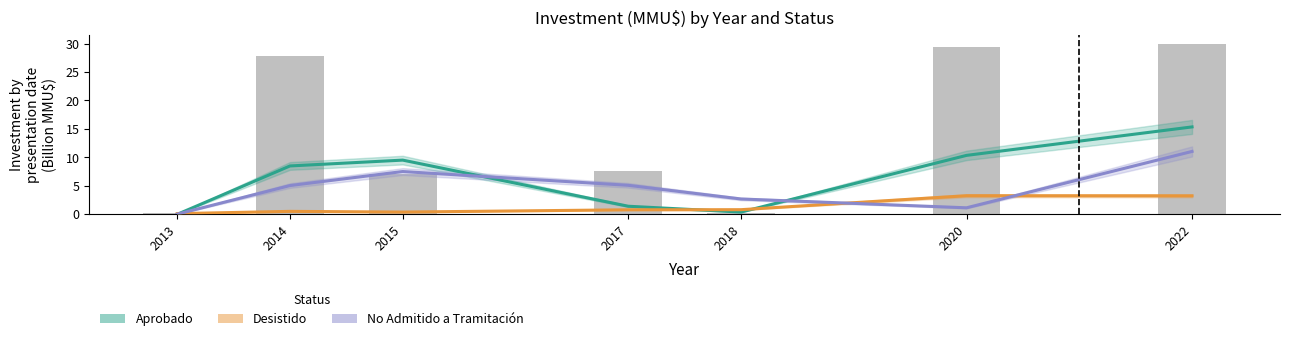

At which category is the sum across all series the highest?

2022